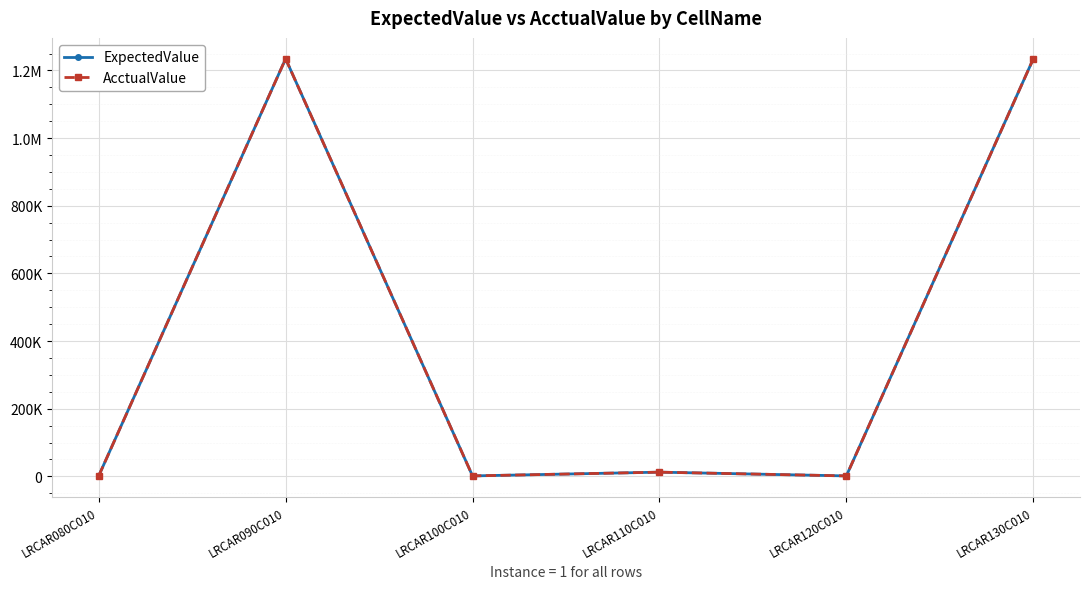

What is the difference between the maximum and minimum values in the ExpectedValue series?

1233325.8